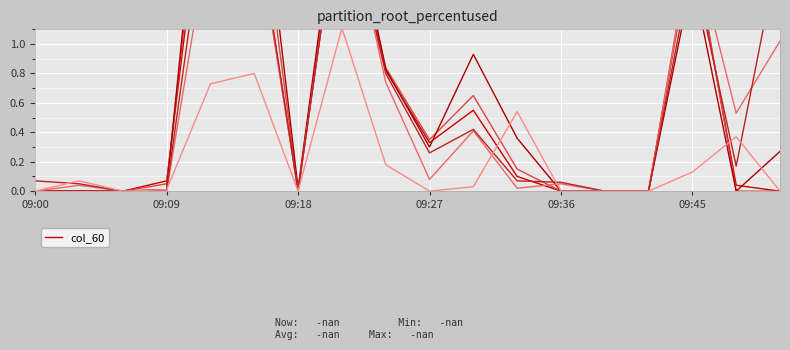

How many positive values does the col_60 series have?

10